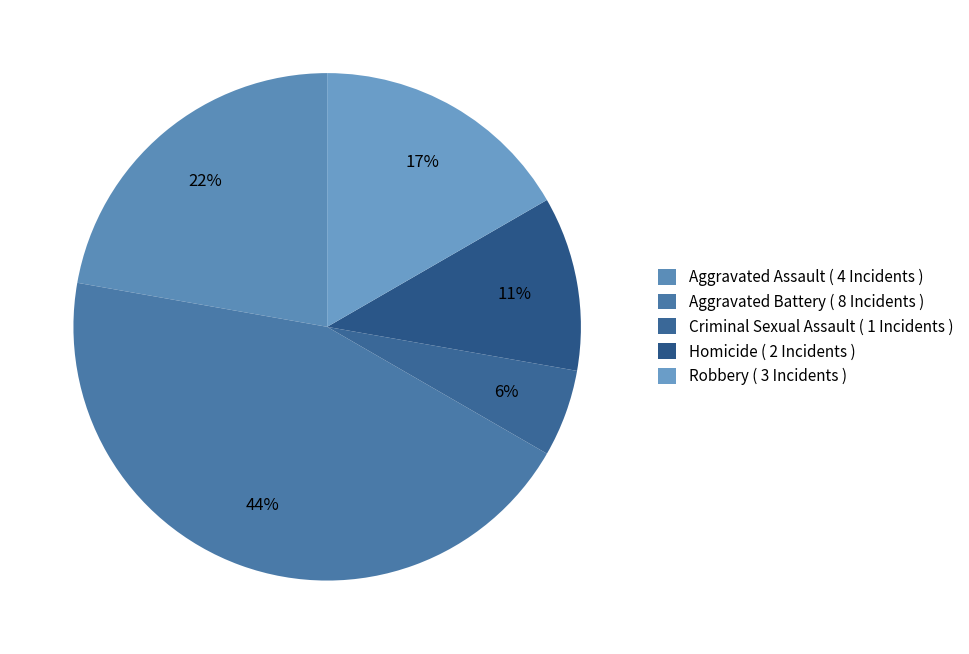

Rank the categories by value from highest to lowest.

Aggravated Battery, Aggravated Assault, Robbery, Homicide, Criminal Sexual Assault